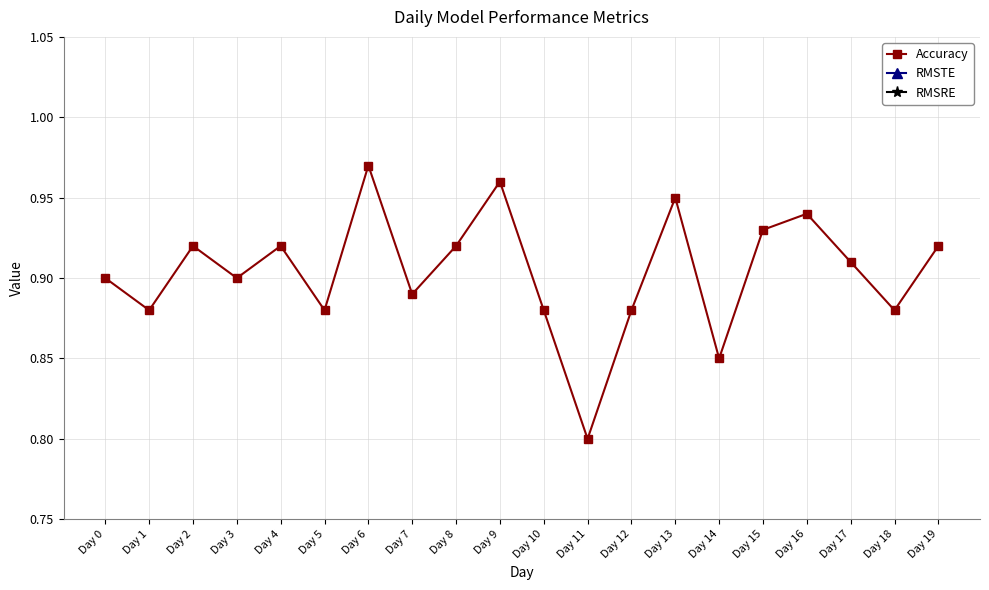

True or false: RMSTE and Accuracy intersect in this chart.

False